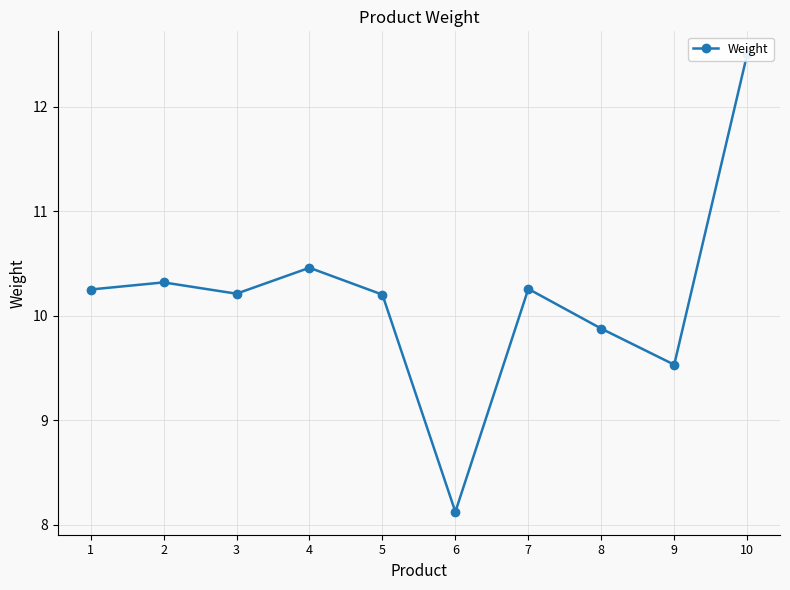

What value does the data have at 4?

10.5